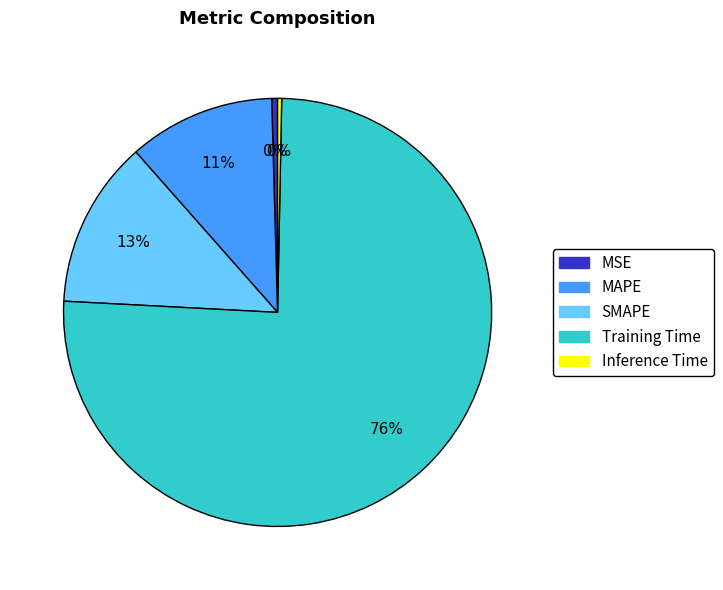

What is the majority slice?

Training Time